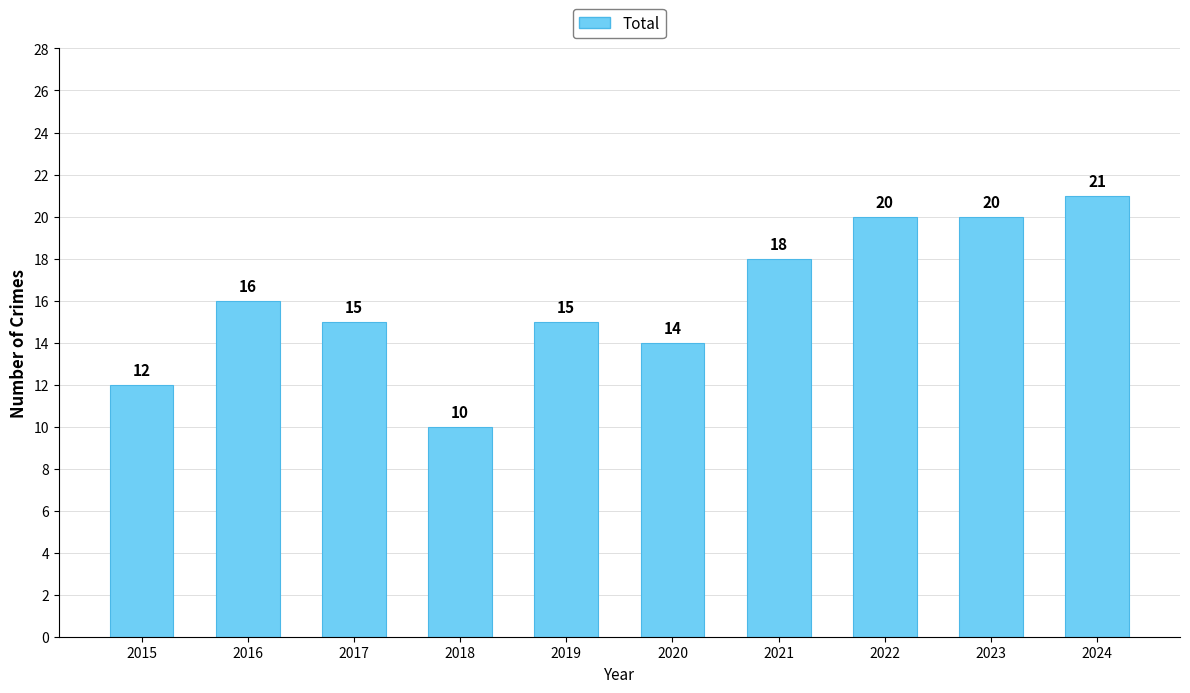

What is the approximate value at 2018?

10